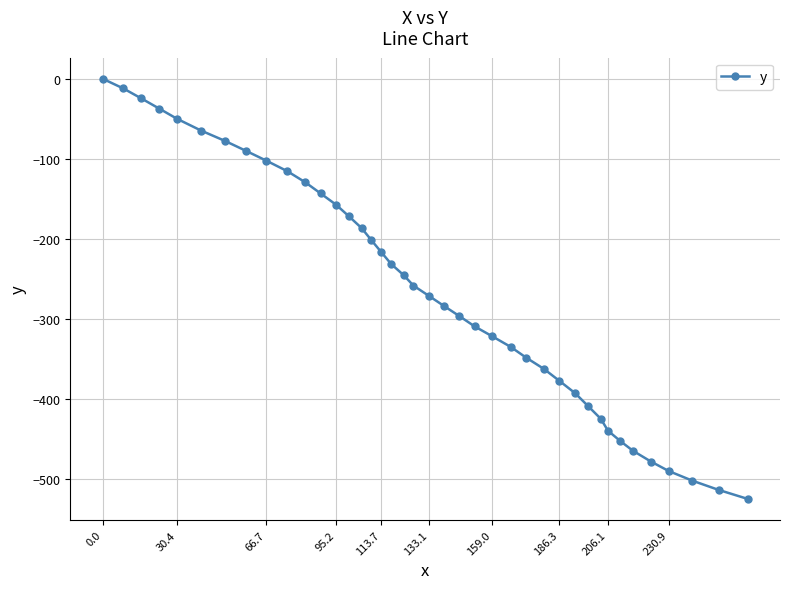

What is the value of the 31st point from the left?

-408.8